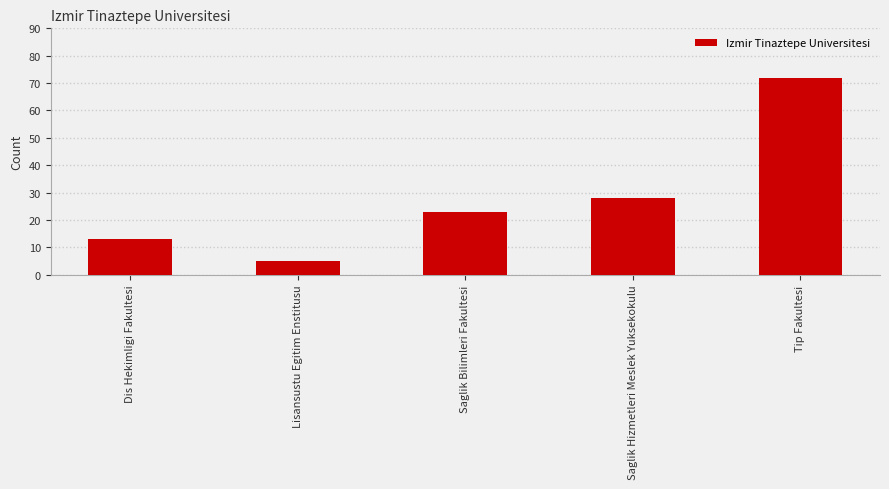

Reading left to right, what are all the values shown in this chart?

Dis Hekimligi Fakultesi=13	Lisansustu Egitim Enstitusu=5	Saglik Bilimleri Fakultesi=23	Saglik Hizmetleri Meslek Yuksekokulu=28	Tip Fakultesi=72